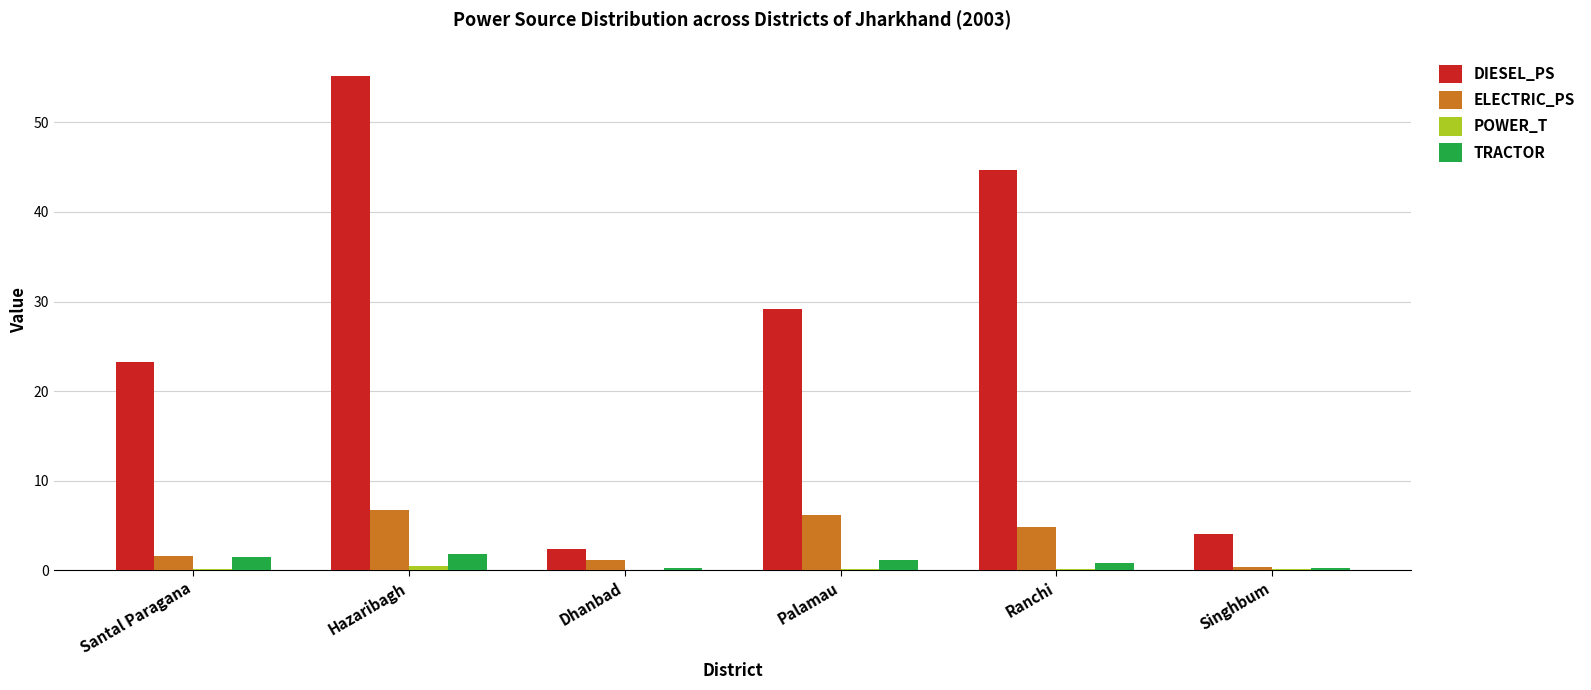

What is the sum of all DIESEL_PS values?

158.7